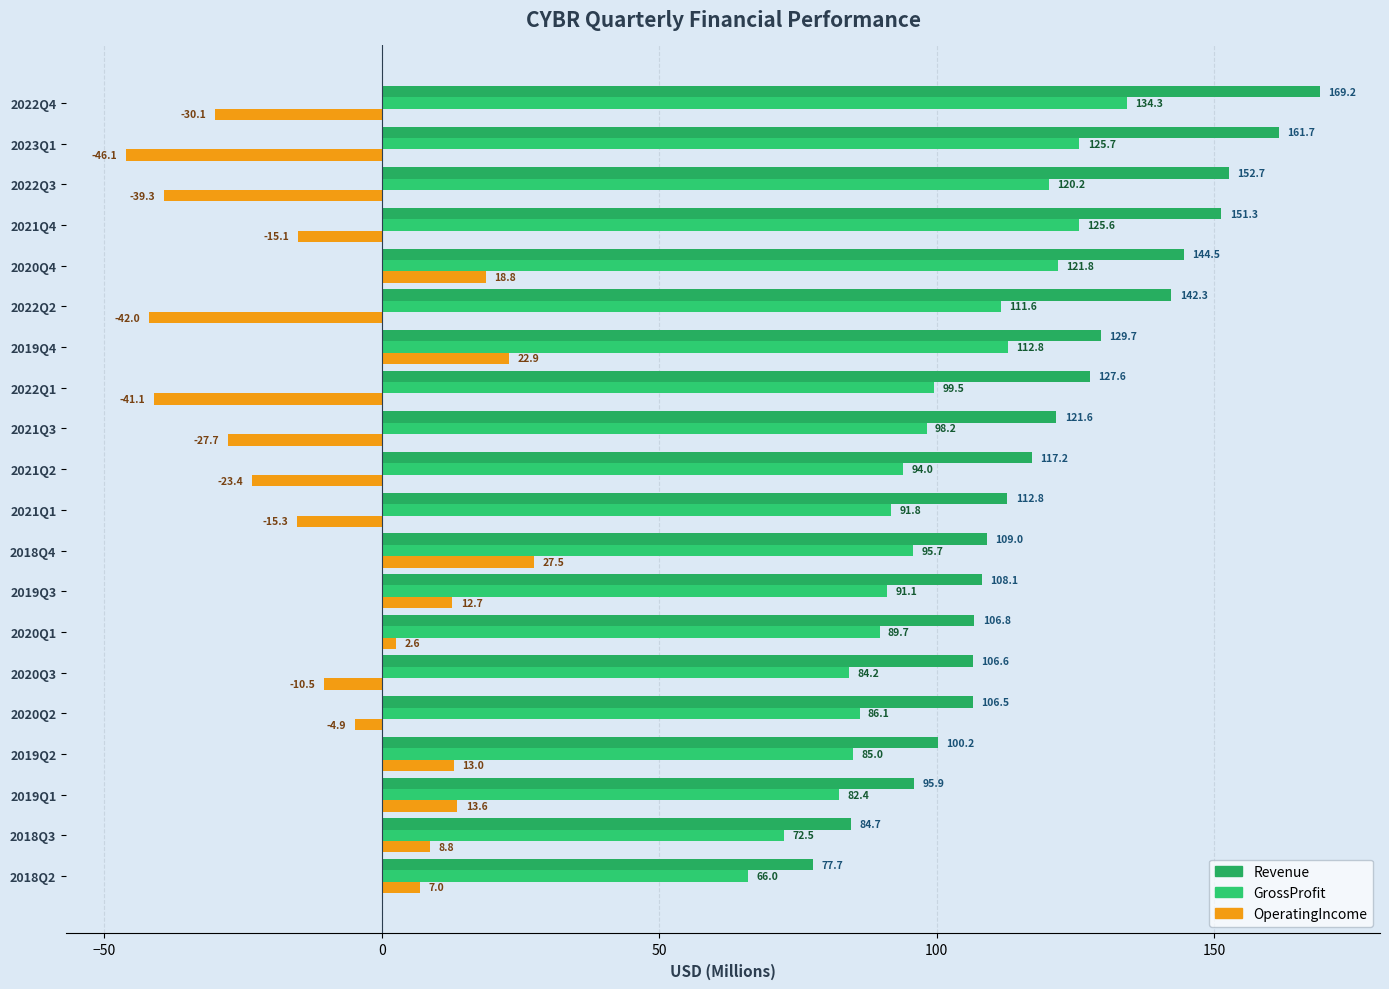

Where is GrossProfit nearest to the value 100?

2022Q1